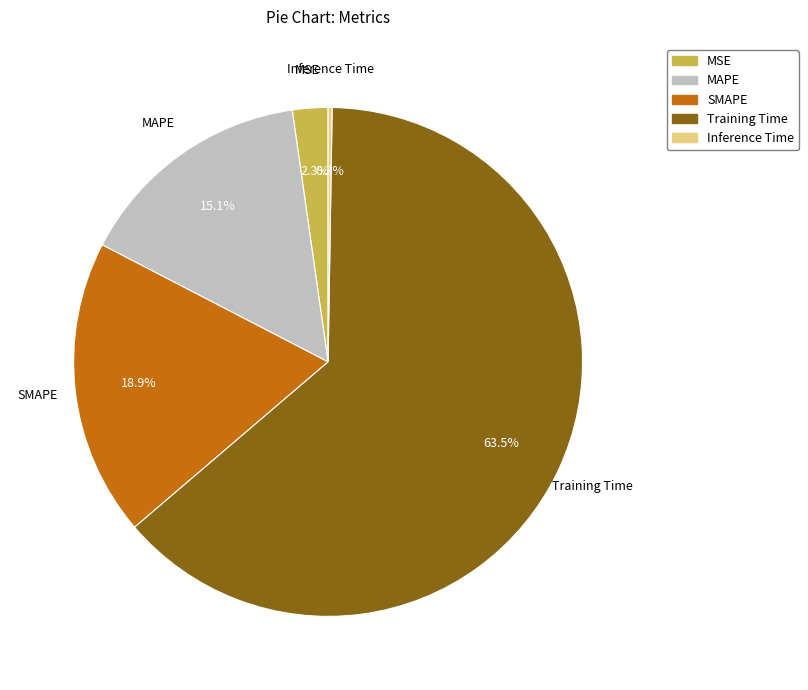

Which category accounts for the majority?

Training Time